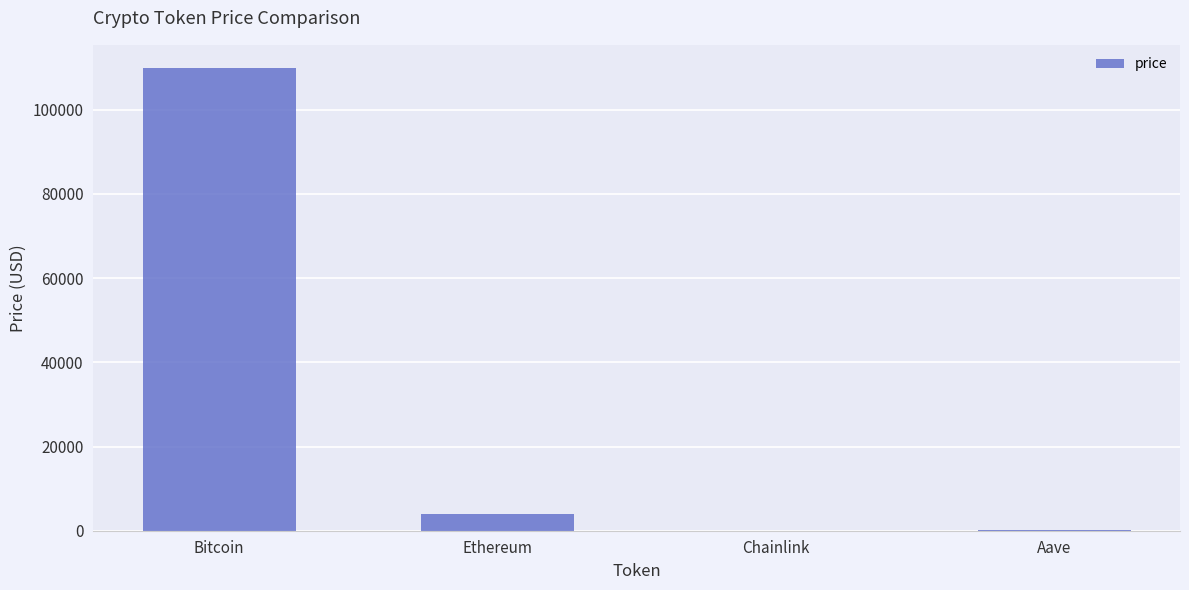

What is the greatest value displayed?

109928.0